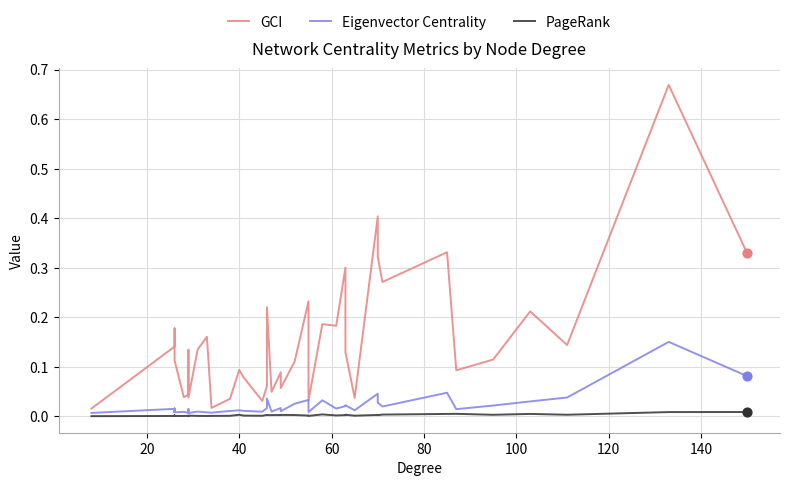

Which series has the widest spread of Y values?

GCI